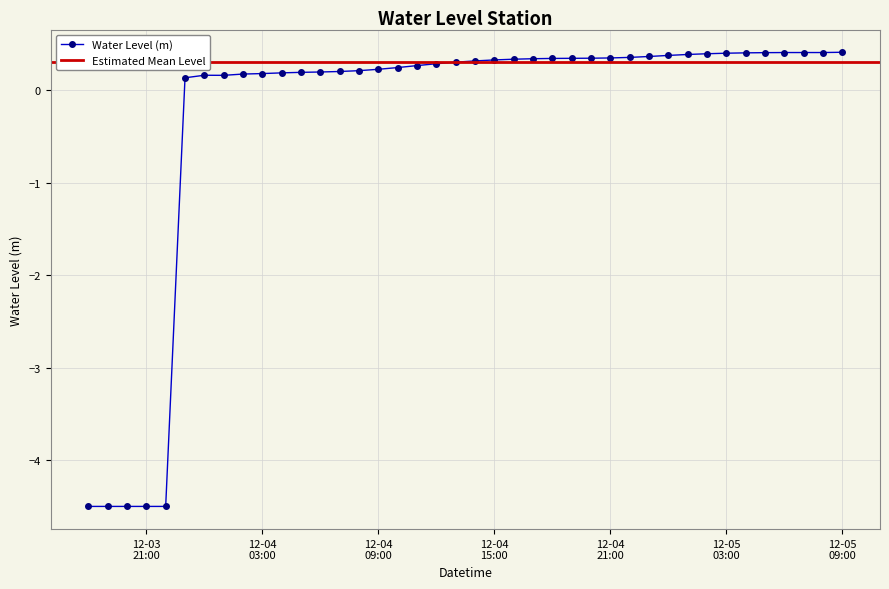

How many data points in Water Level (m) are less than 0?

5